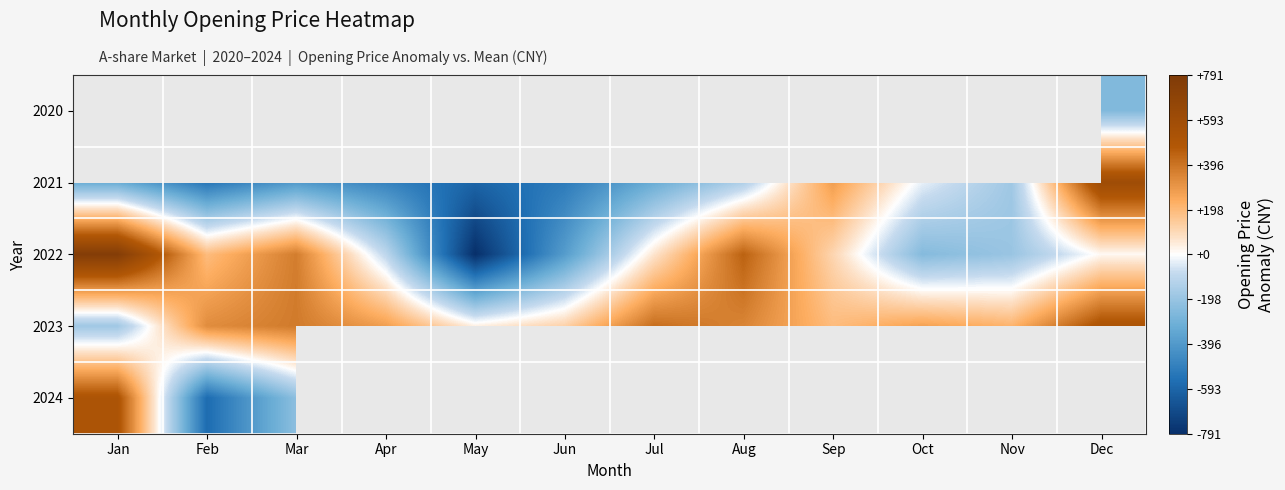

True or false: 2021 has a value of 191.6 at Dec.

False